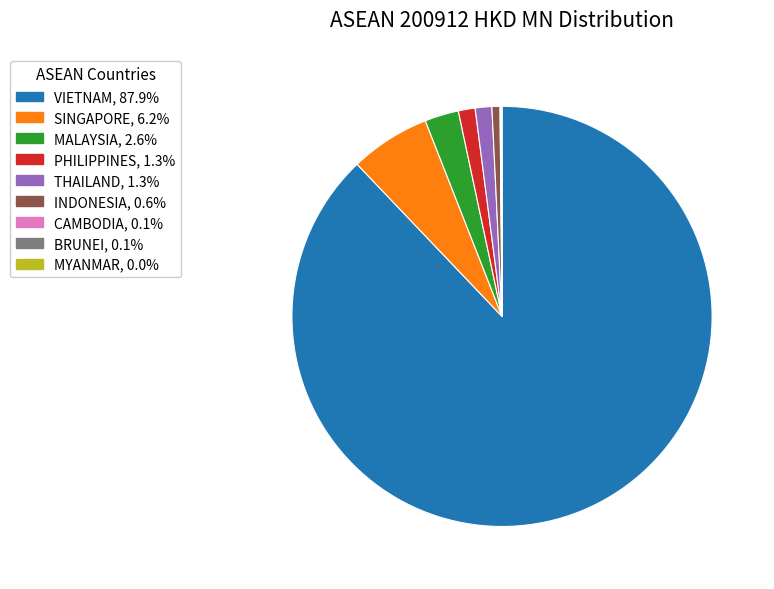

Is there a majority slice in this chart?

Yes